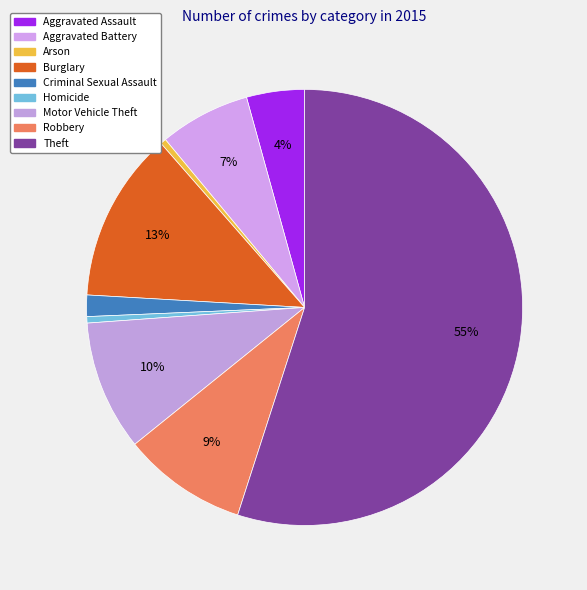

The Burglary slice represents 13% of the pie. True or false?

True